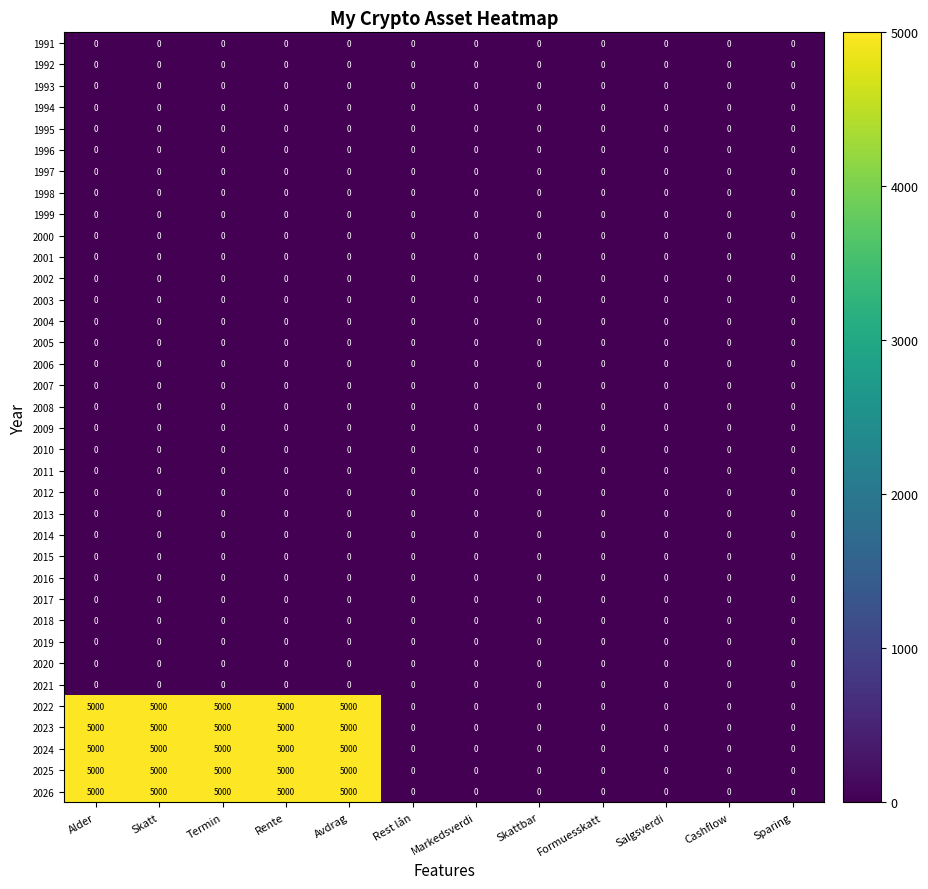

True or false: 1992 has a value of 0 at Cashflow.

True